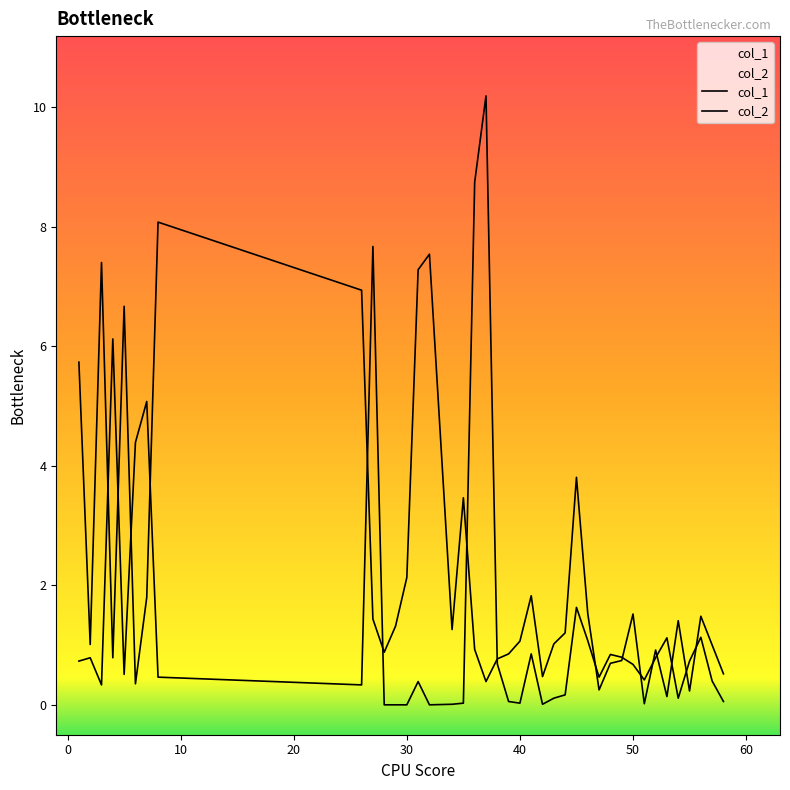

Between 3 and 31, which series saw the biggest shift?

col_1